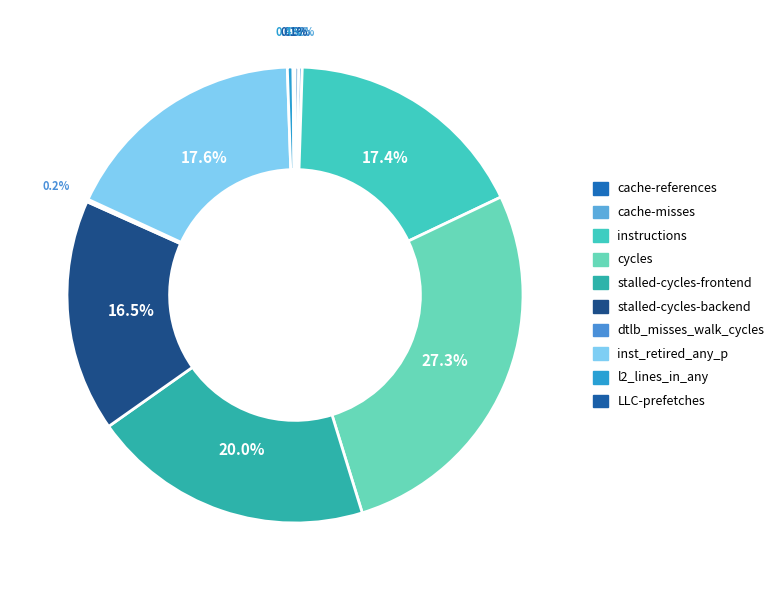

Is there any slice that represents more than half of the pie?

No